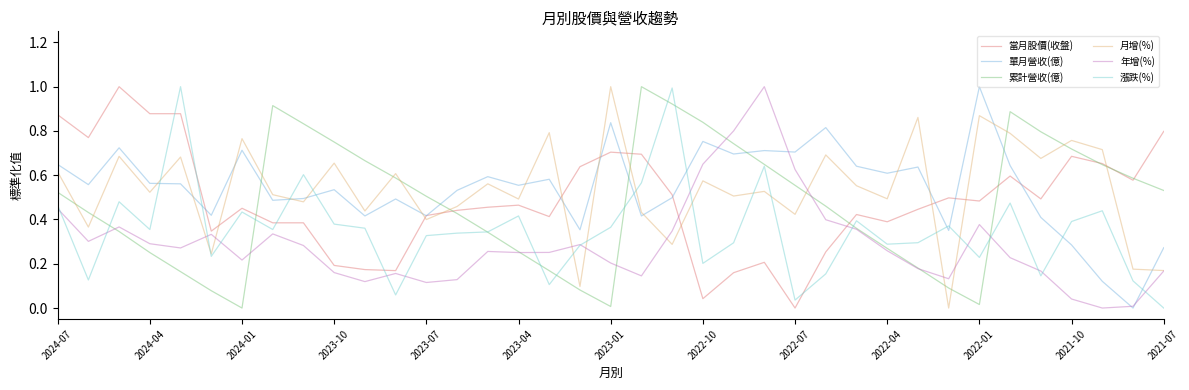

How many times do 月增(%) and 當月股價(收盤) cross each other?

10